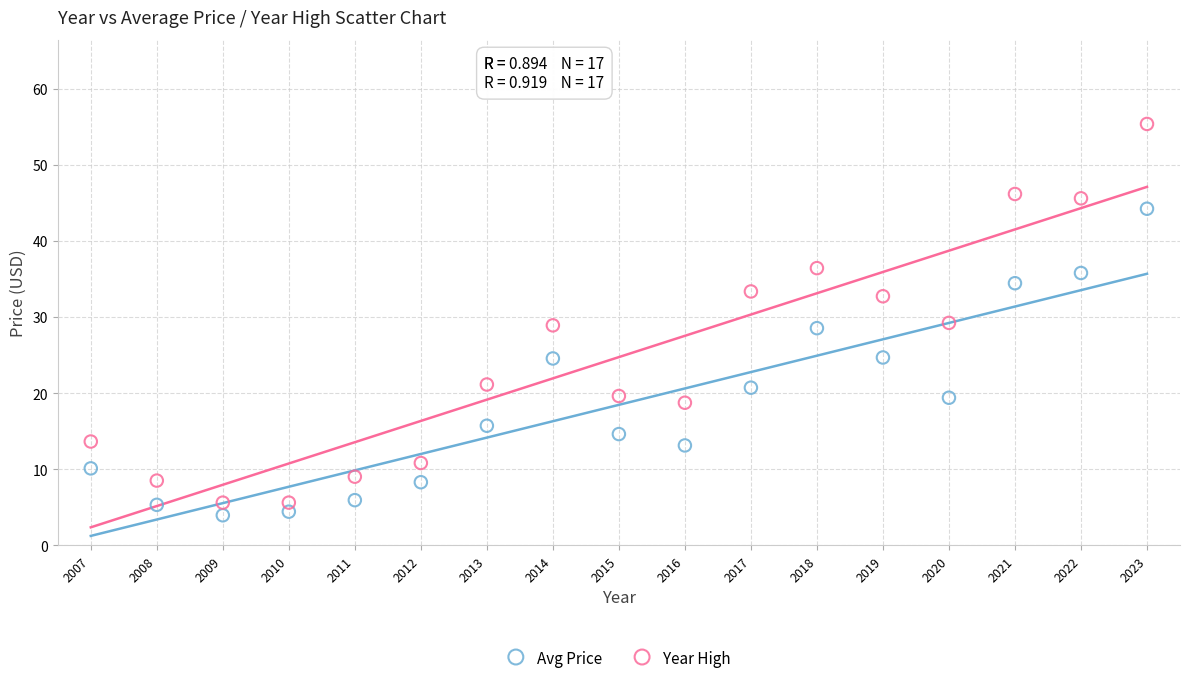

Which series has the widest spread of Y values?

Year High